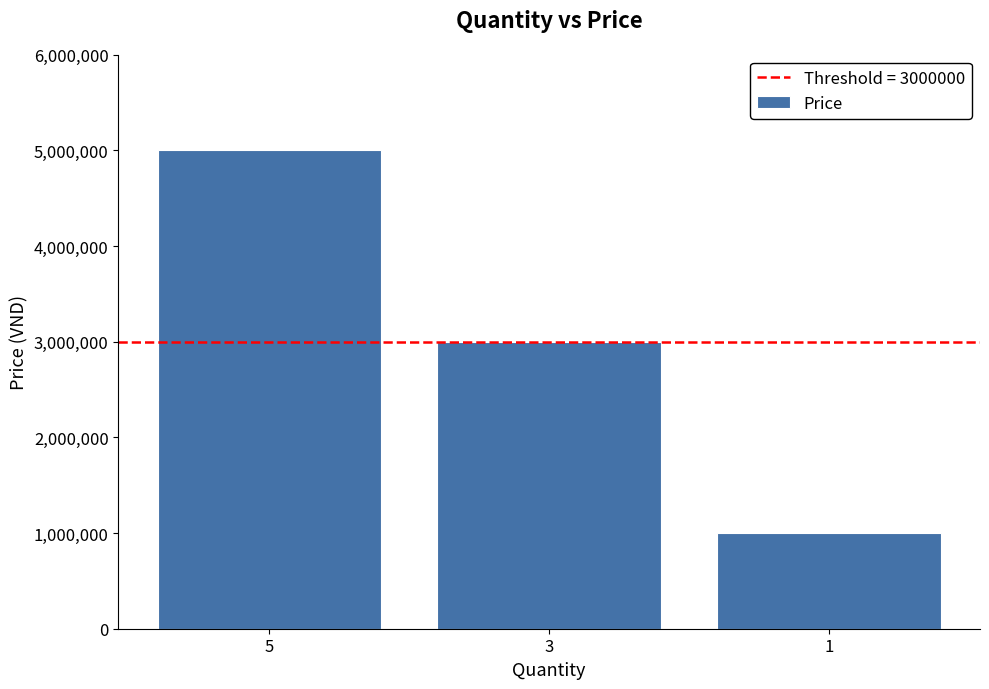

Is it true that the value at 5 is 5000000?

True